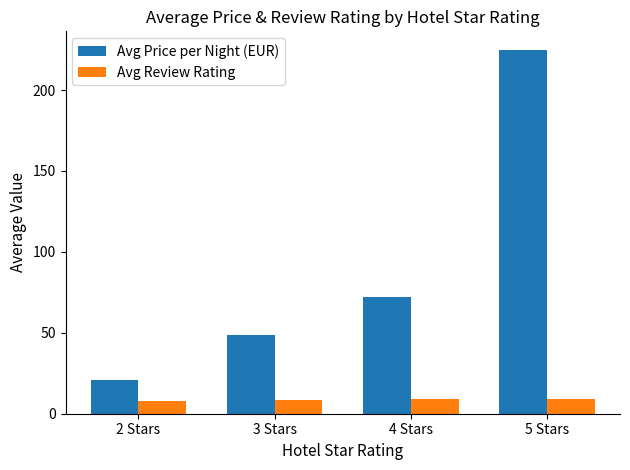

What is the smallest value displayed?

7.8